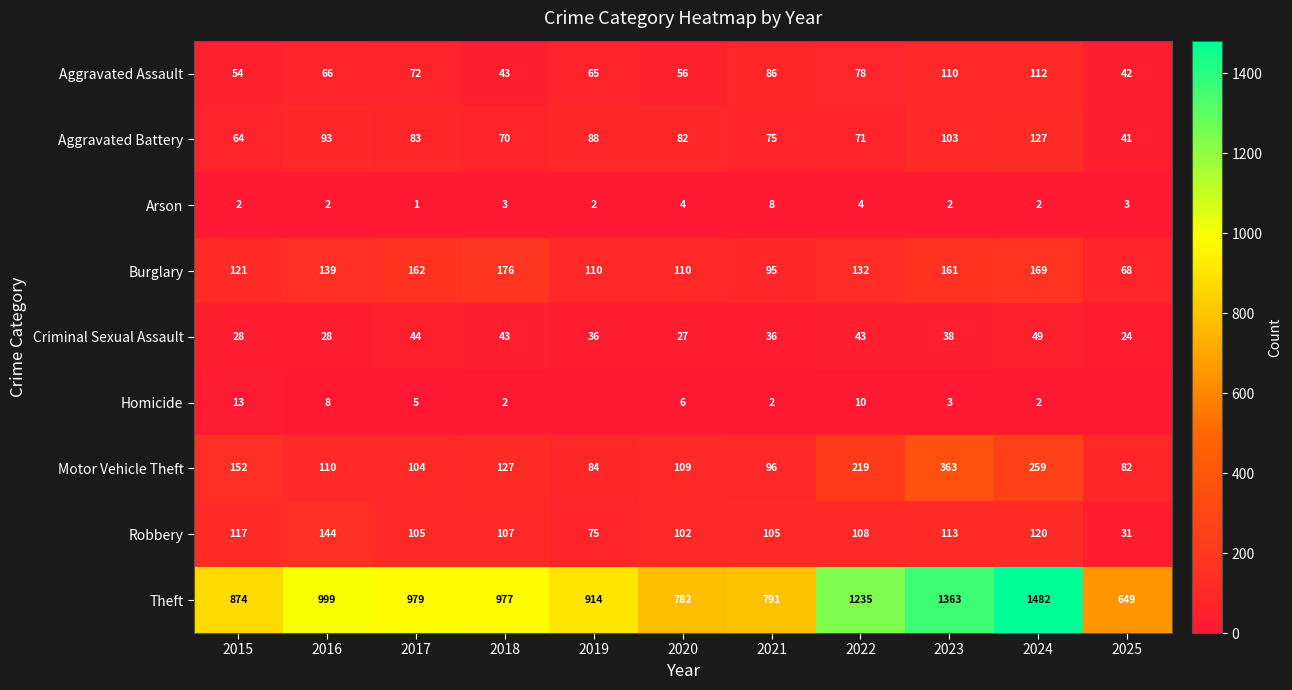

What is the sum of all Homicide values?

51